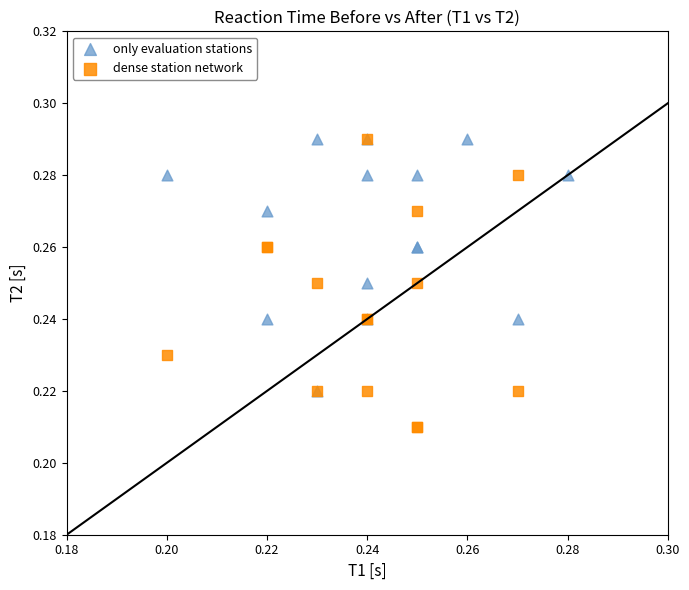

Which series contains the lowest Y value?

dense station network